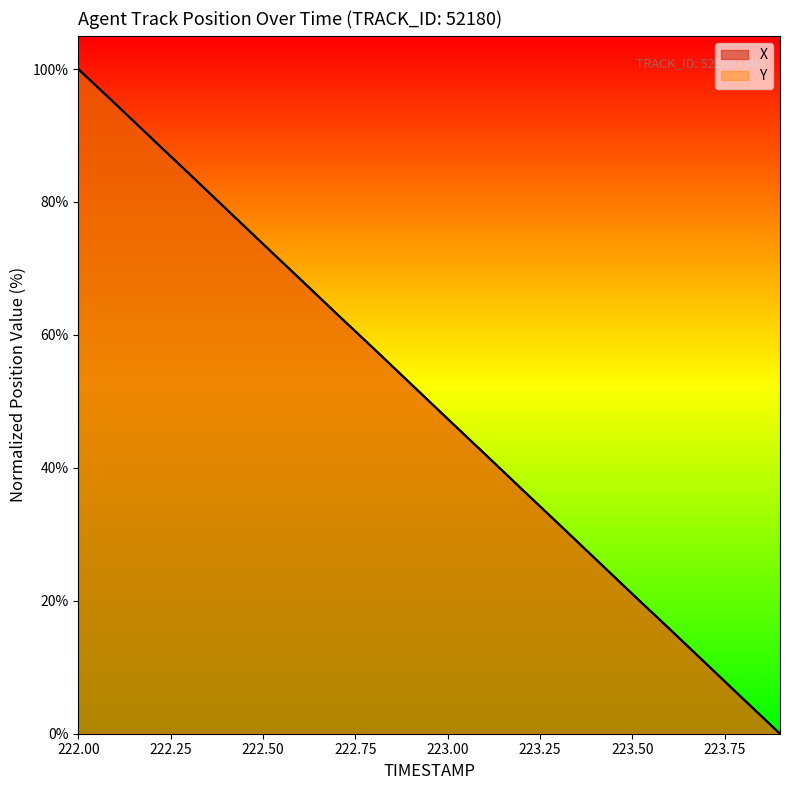

Where does the X series first go above 52?

222.00